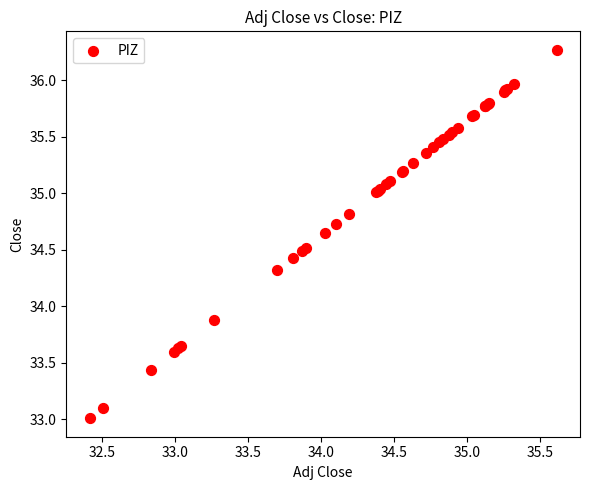

What Y value in the scatter plot is closest to 34?

33.9